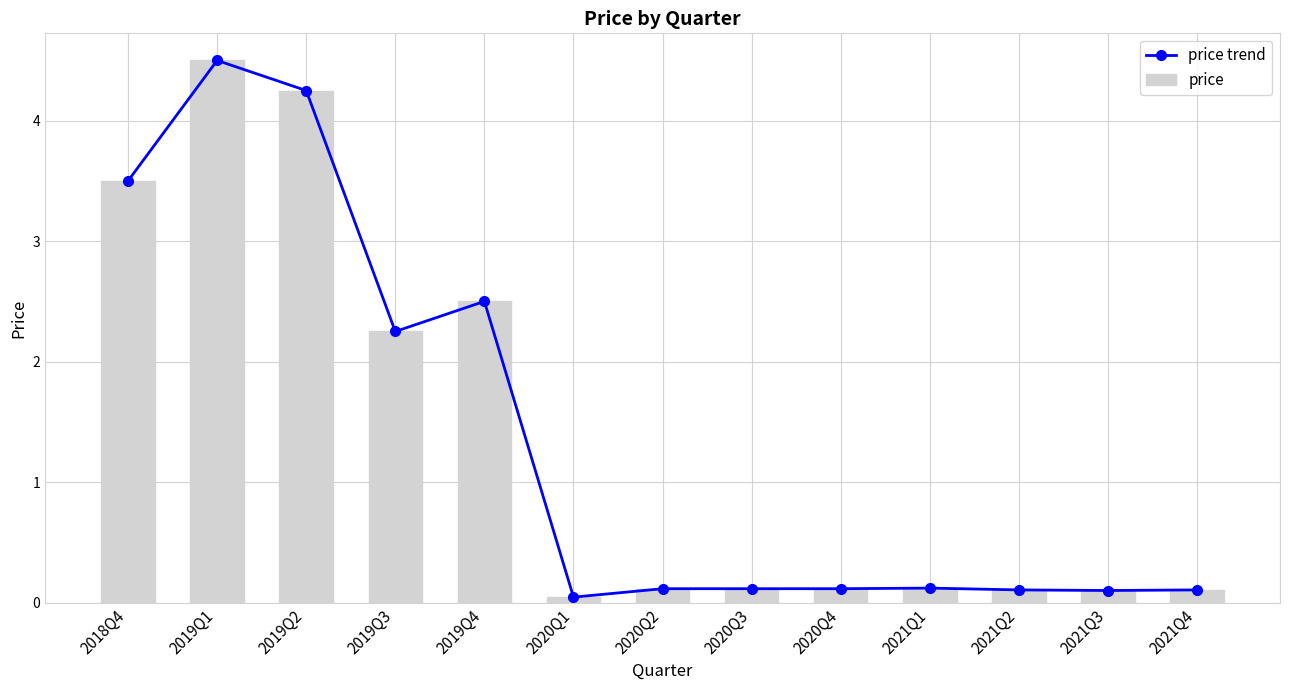

At how many categories does at least one series exceed 4?

2